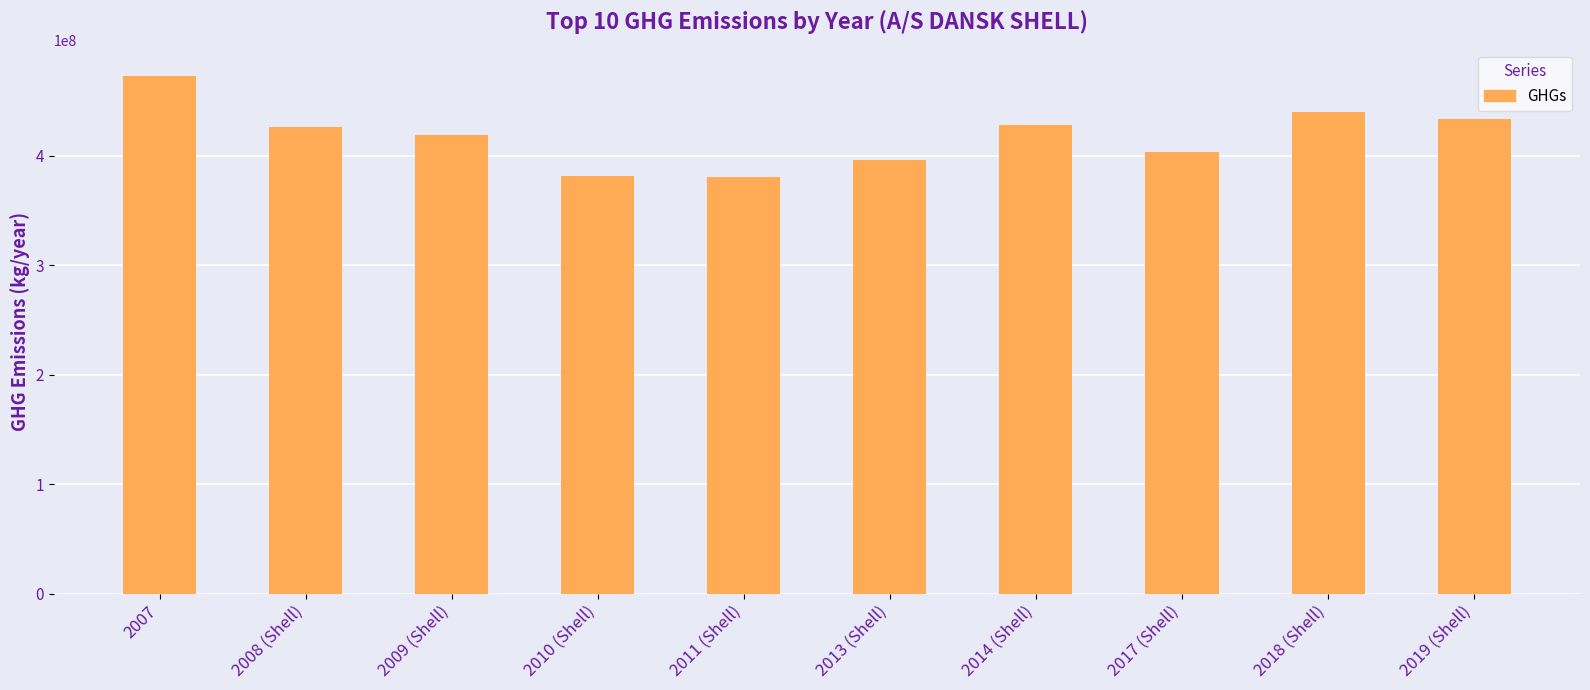

The value at 2009 (Shell) is 419000000. True or false?

True